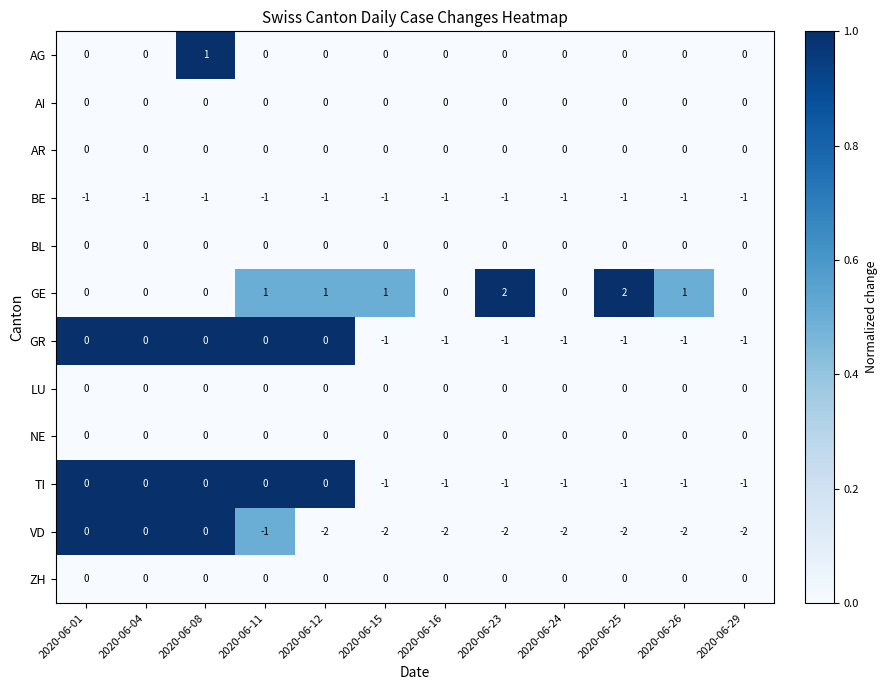

What is the spread (max minus min) of values at 2020-06-23?

4